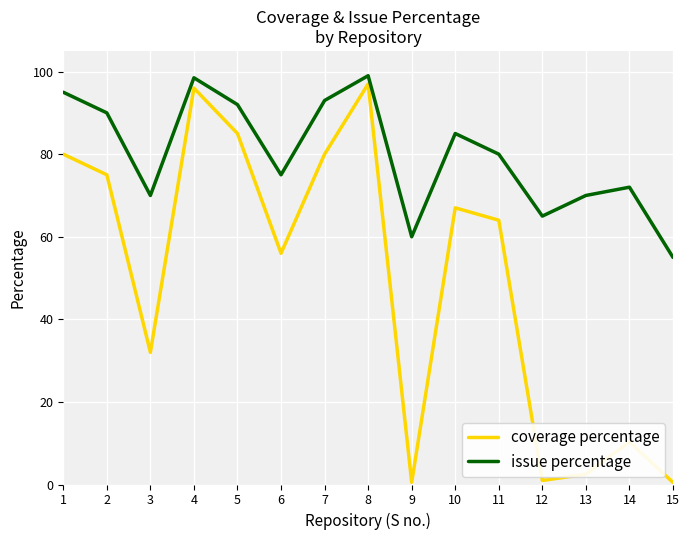

What is the average value of the issue percentage series?

80.0